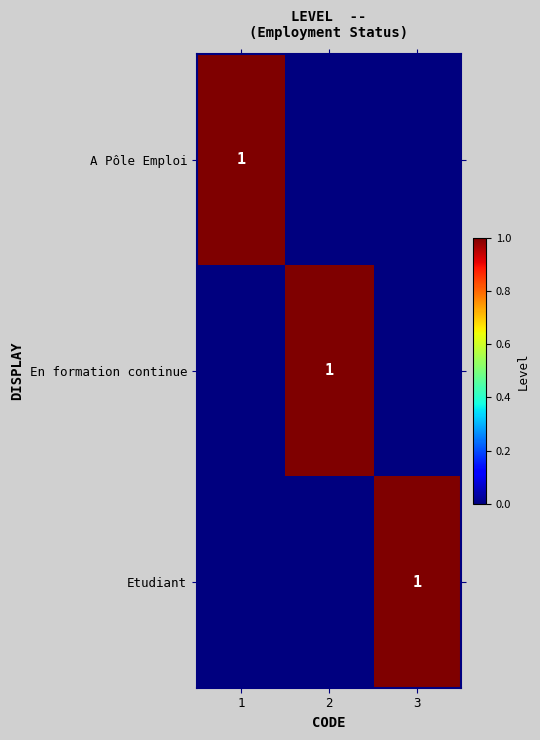

The En formation continue series shows 1 at 2. True or false?

True